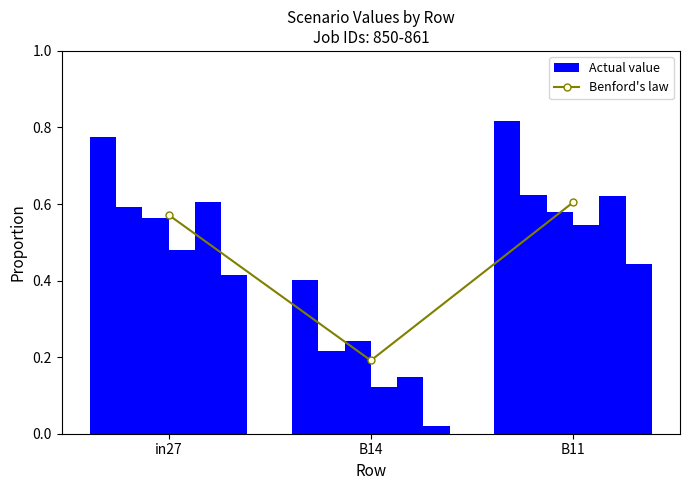

What is the average value of the Benford's law series?

0.5